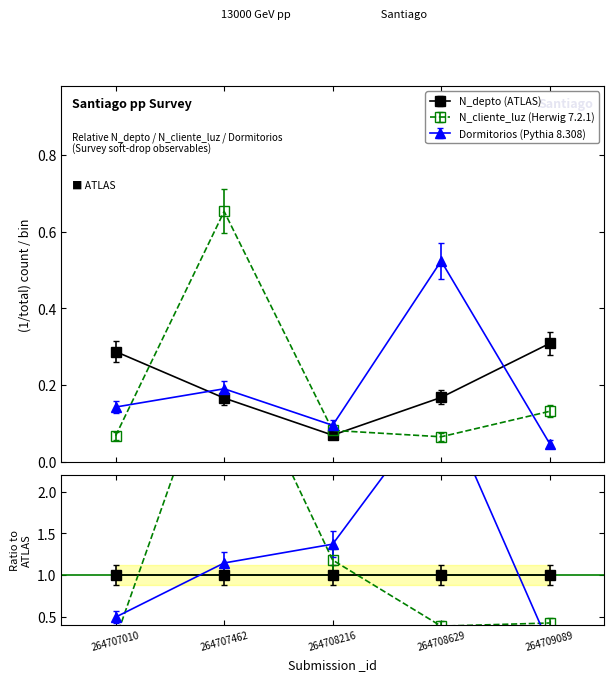

How many N_depto values are between 0 and 1?

5